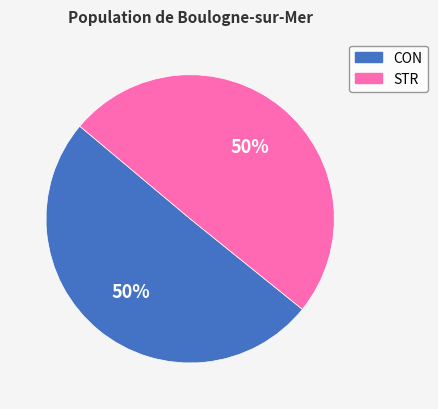

To the nearest percent, what portion does CON represent?

50%